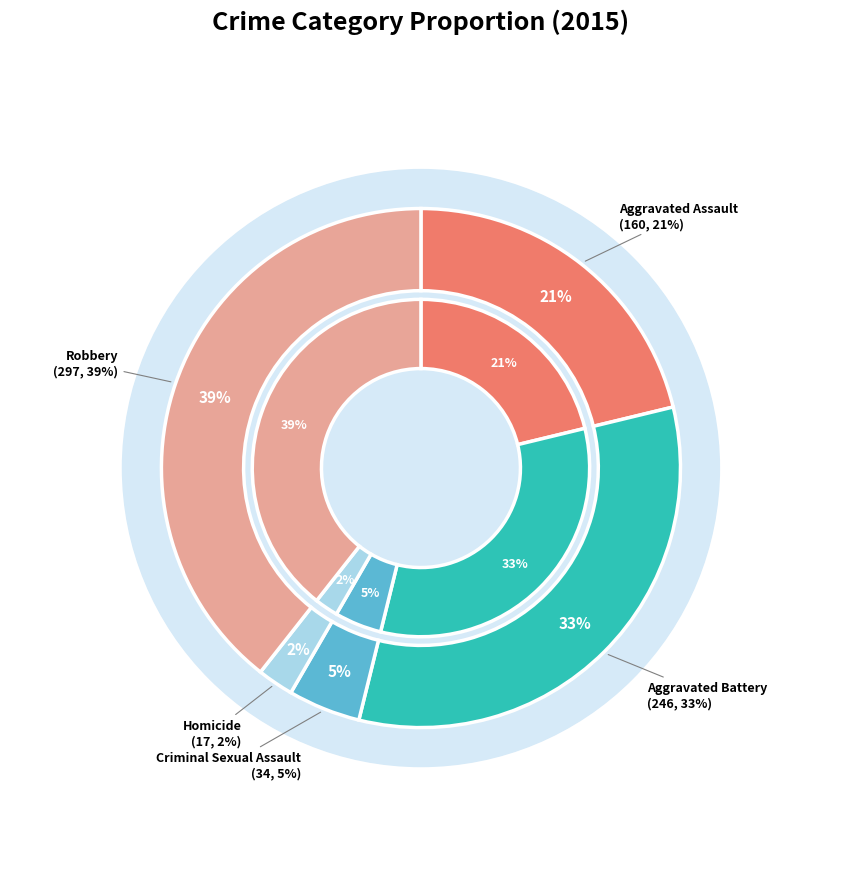

How many slices are in this pie chart?

5